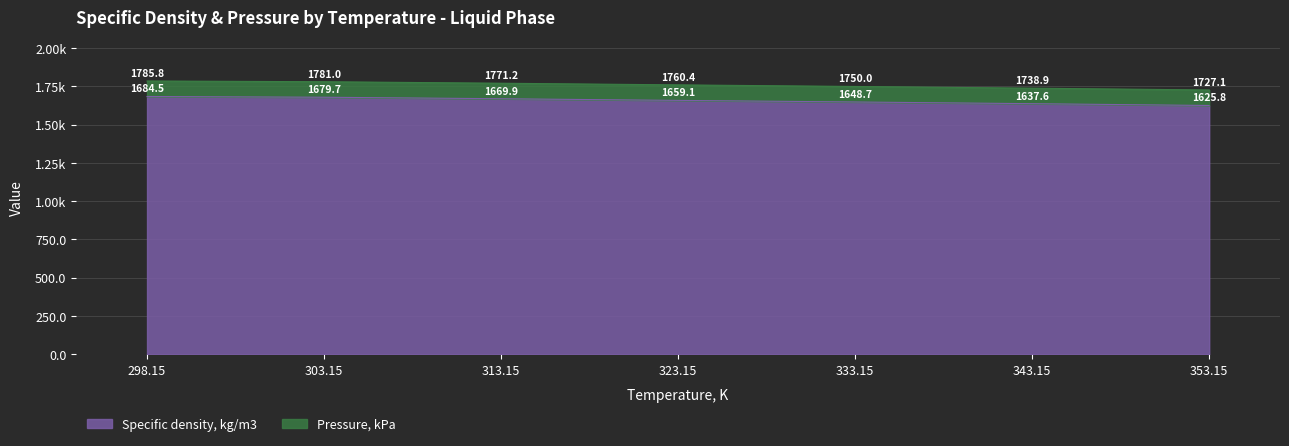

Is it true that the value at 333.15 is 1108.4?

False